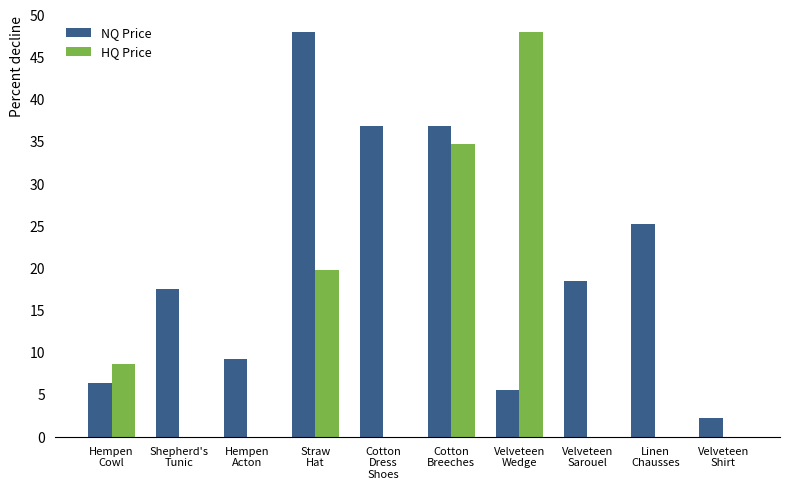

How many data points does each series have?

10